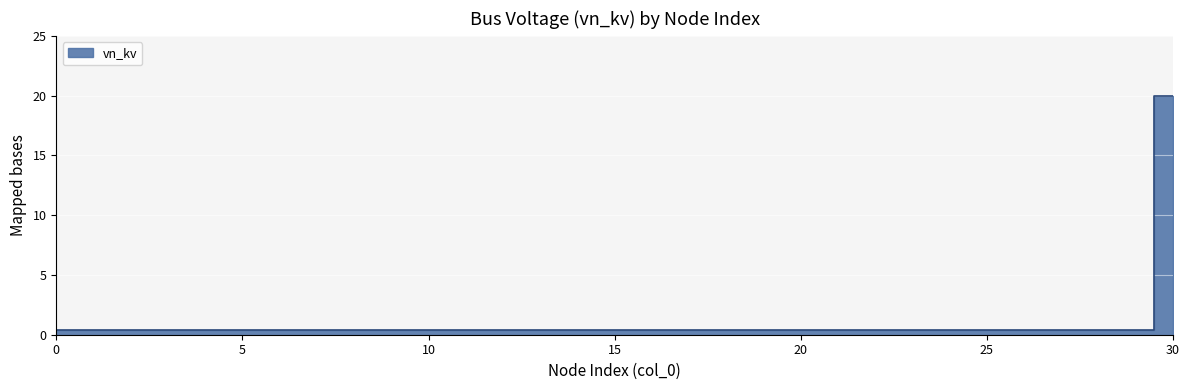

What is the maximum value shown in the chart?

20.0